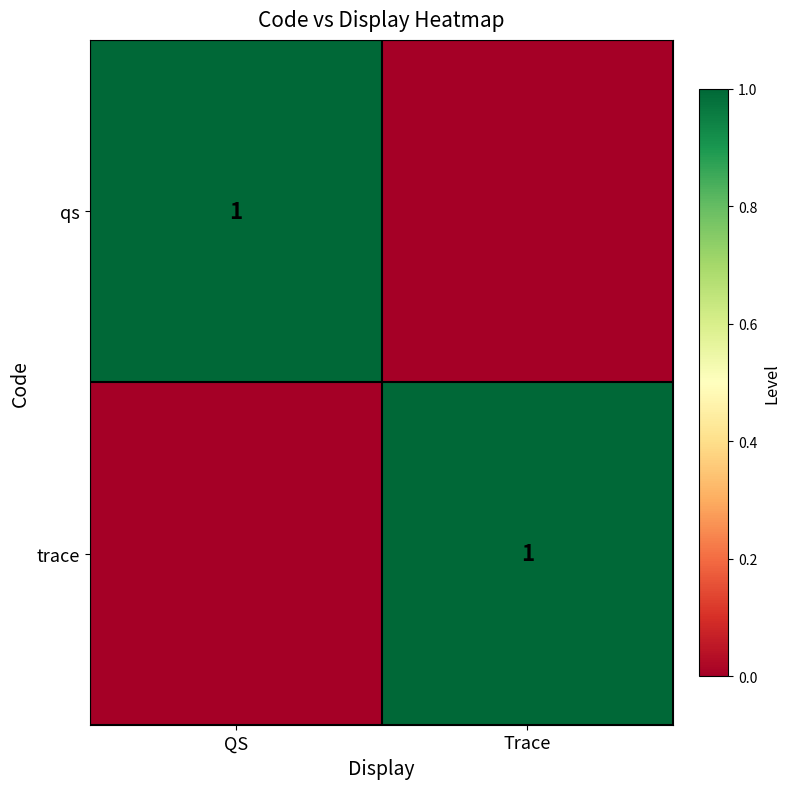

Is it true that qs equals 0 at QS?

False